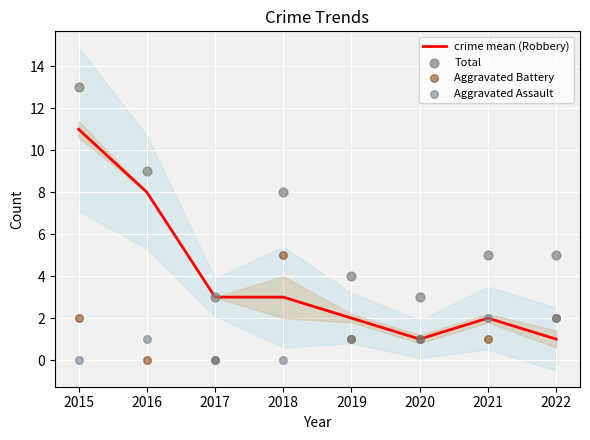

Which series has the largest total across all categories?

Total